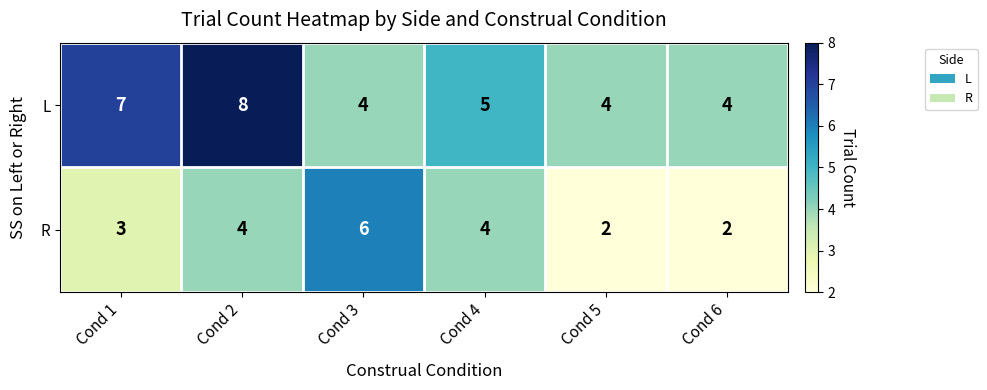

How many series are shown in this chart?

2